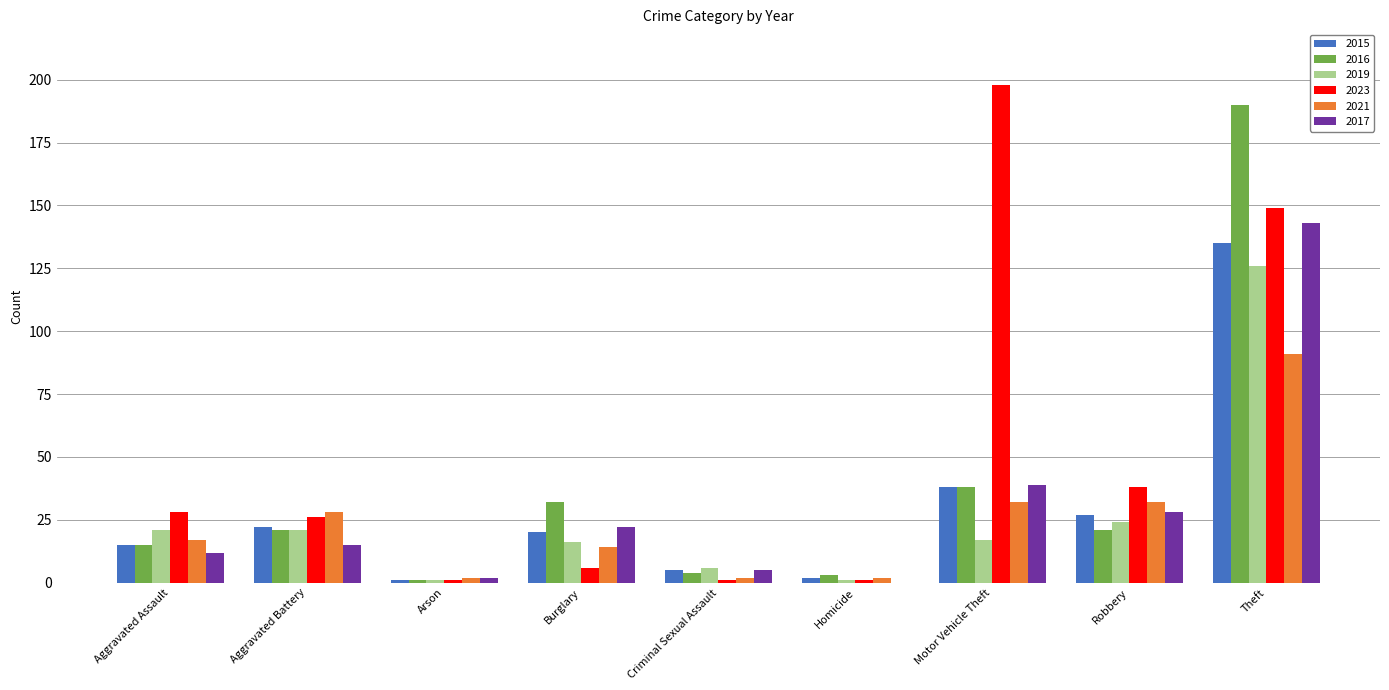

Is it true that 2019 equals 17 at Motor Vehicle Theft?

True